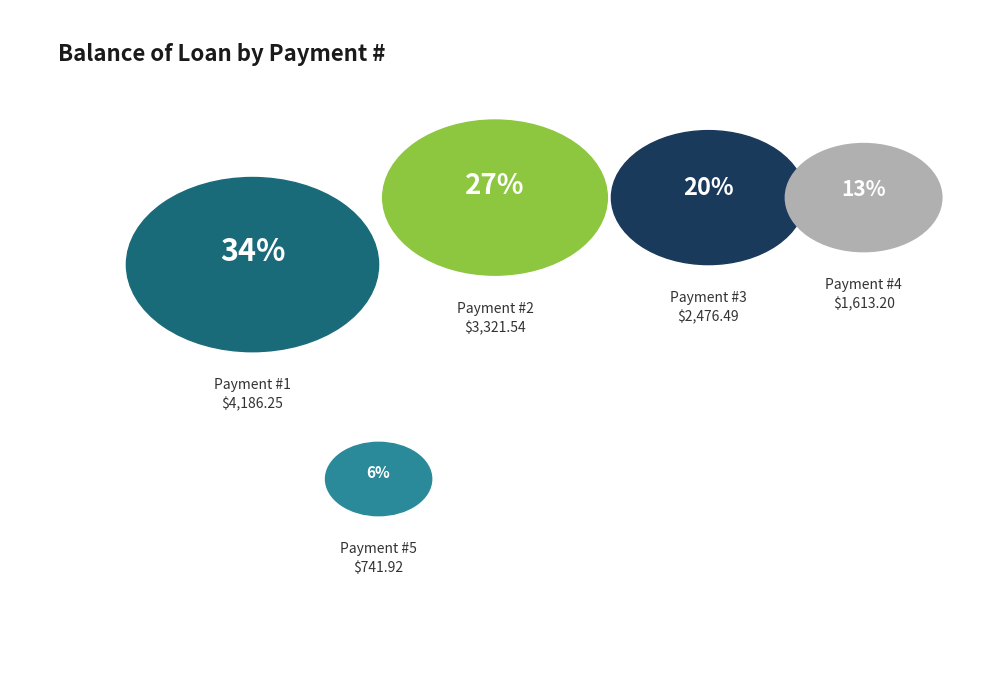

What is the change in value from 2 to 5?

-2579.6